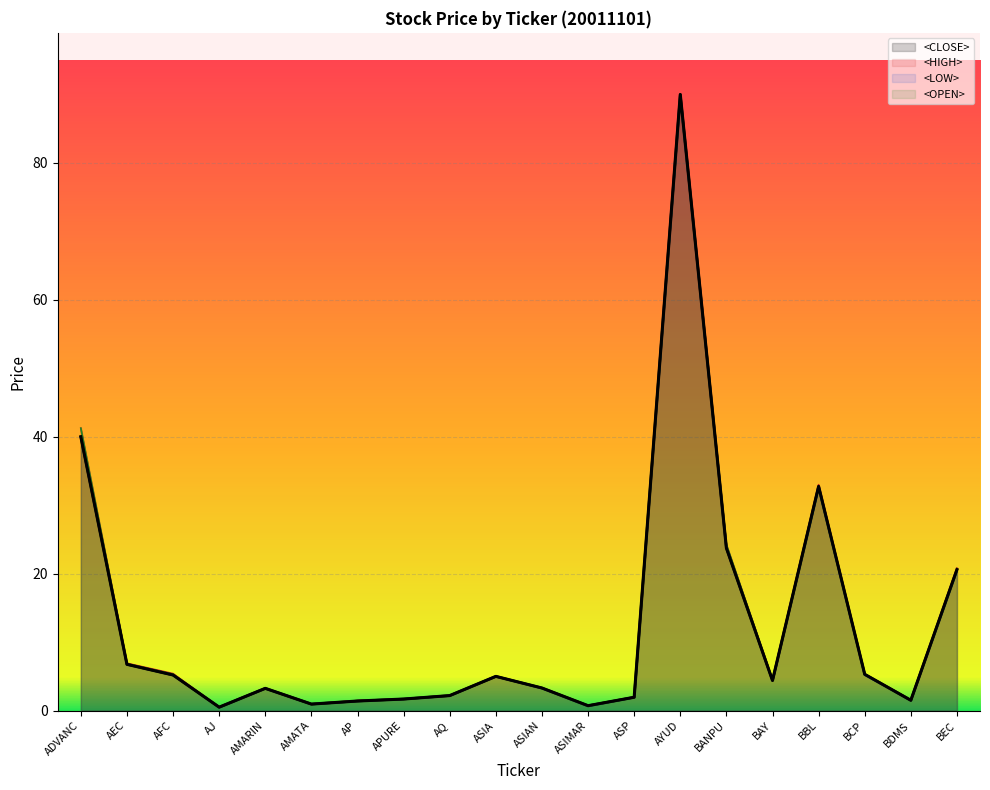

Where does the <OPEN> series first go above 4?

ADVANC